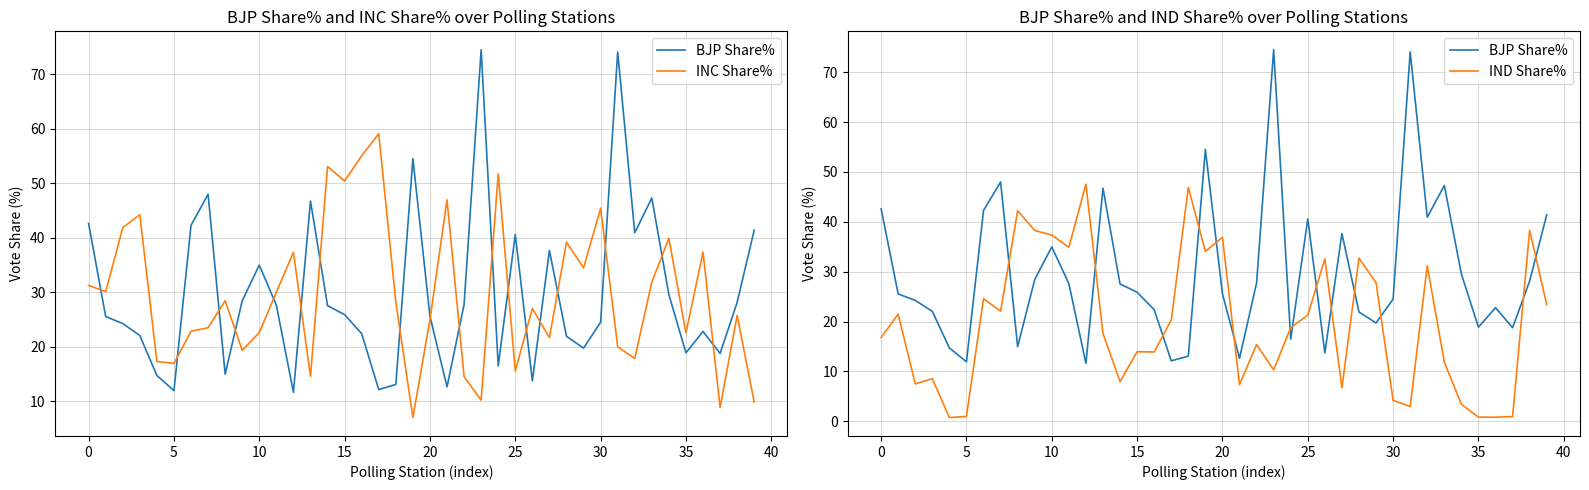

What are all the series names shown in the legend?

BJP Share%, INC Share%, IND Share%